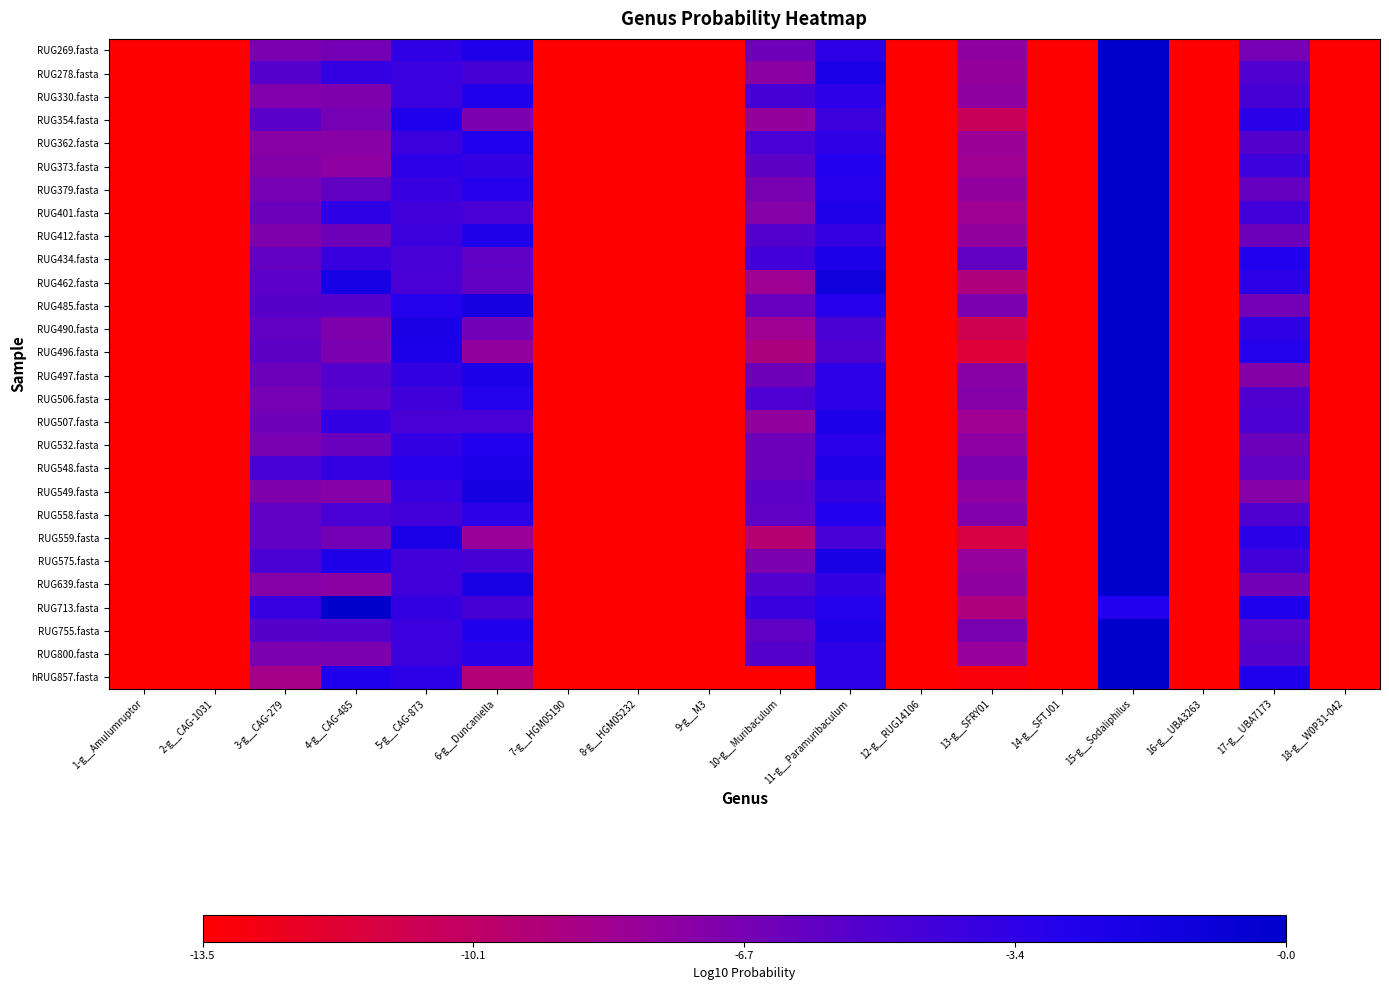

Count the number of data series in this chart.

28